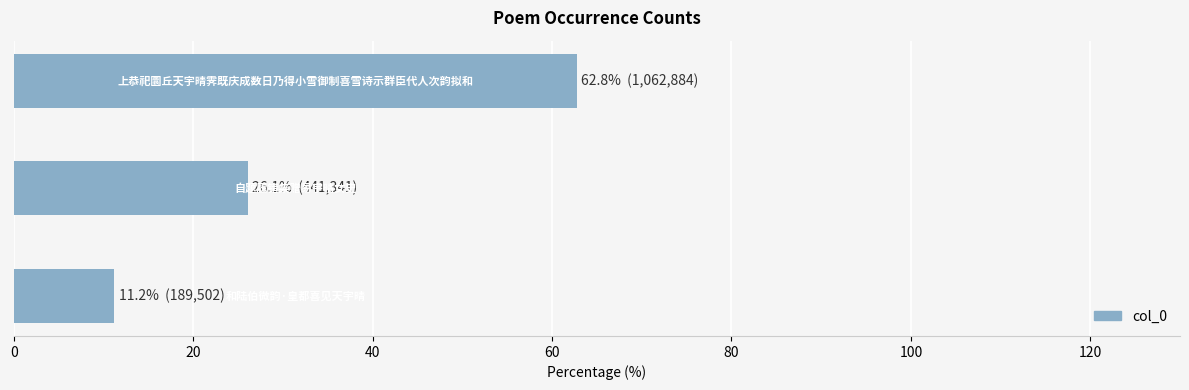

What is the sum of all values?

100.0